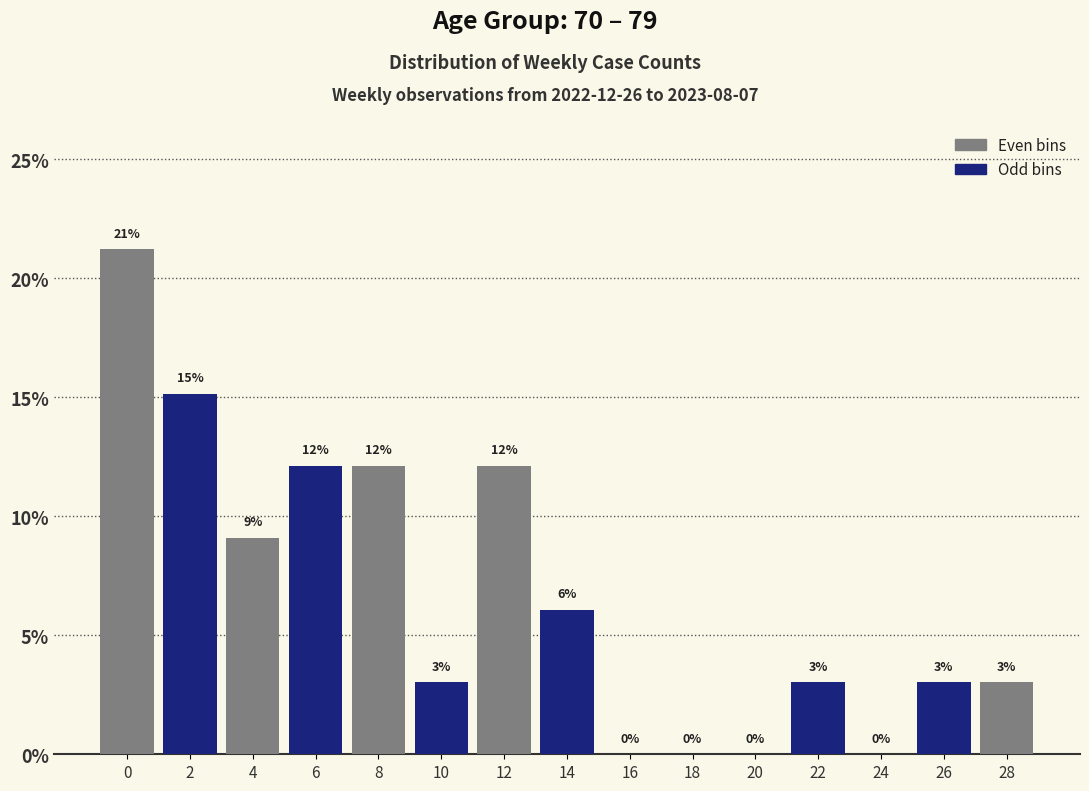

The chart shows a value of 0.0 at 24. True or false?

True